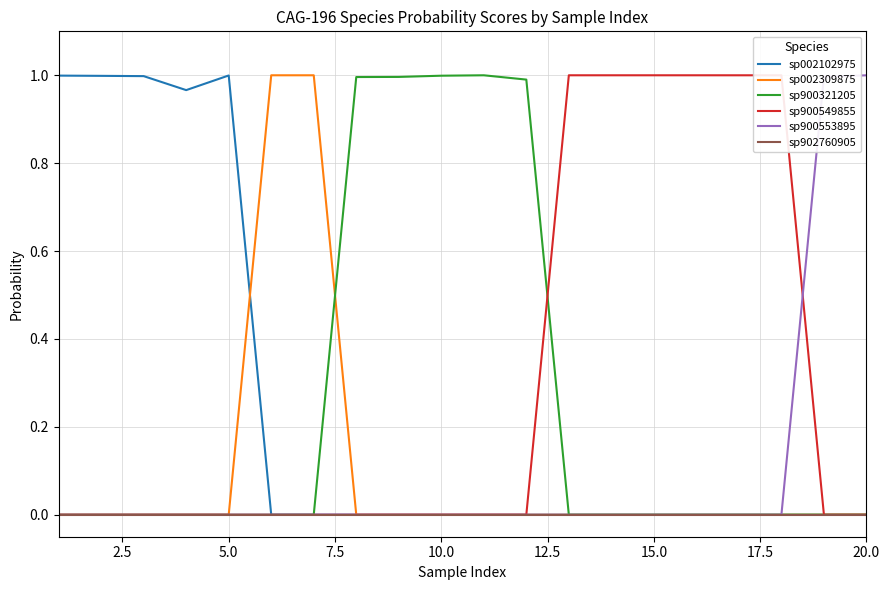

True or false: sp002102975 has a value of 0.0 at 15.0.

True